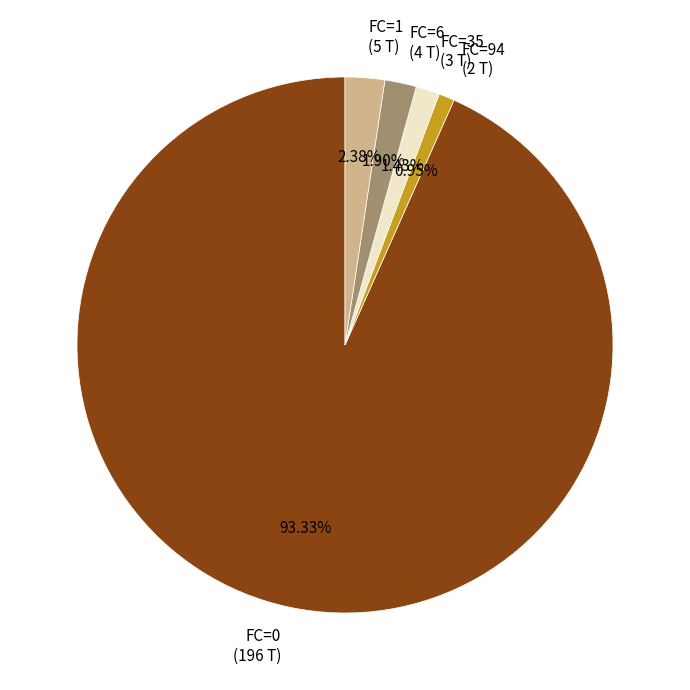

Is there any slice that represents more than half of the pie?

Yes